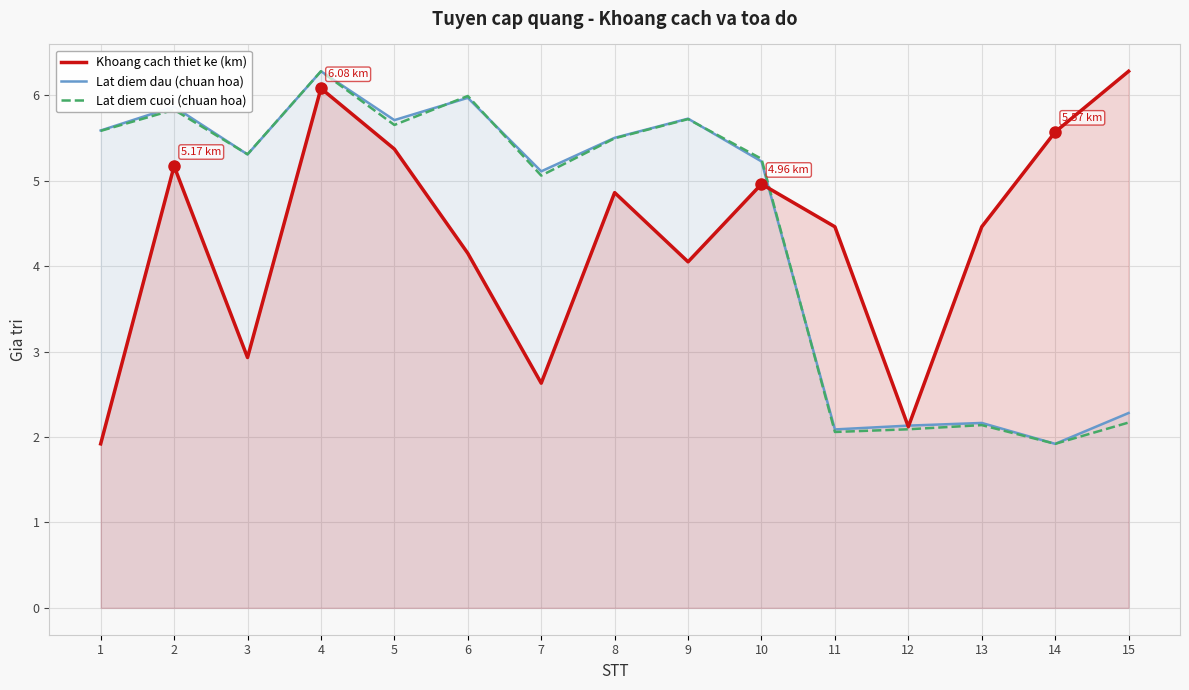

What are all the series names shown in the legend?

Khoang cach thiet ke (km), Lat diem dau (chuan hoa), Lat diem cuoi (chuan hoa)